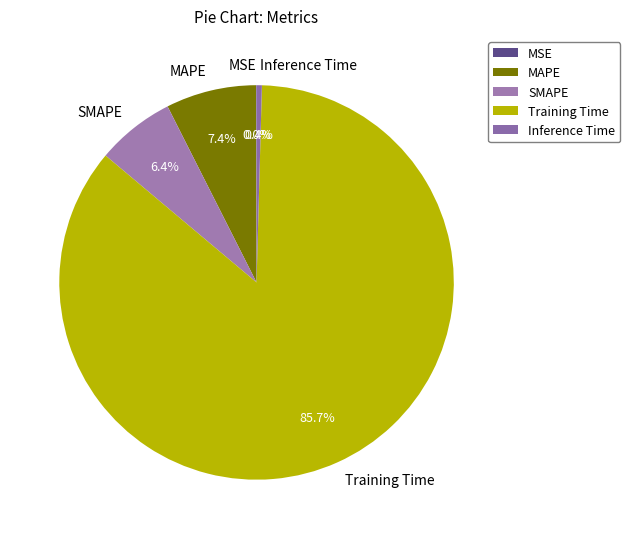

Do Inference Time and SMAPE together represent more than half of the pie?

No